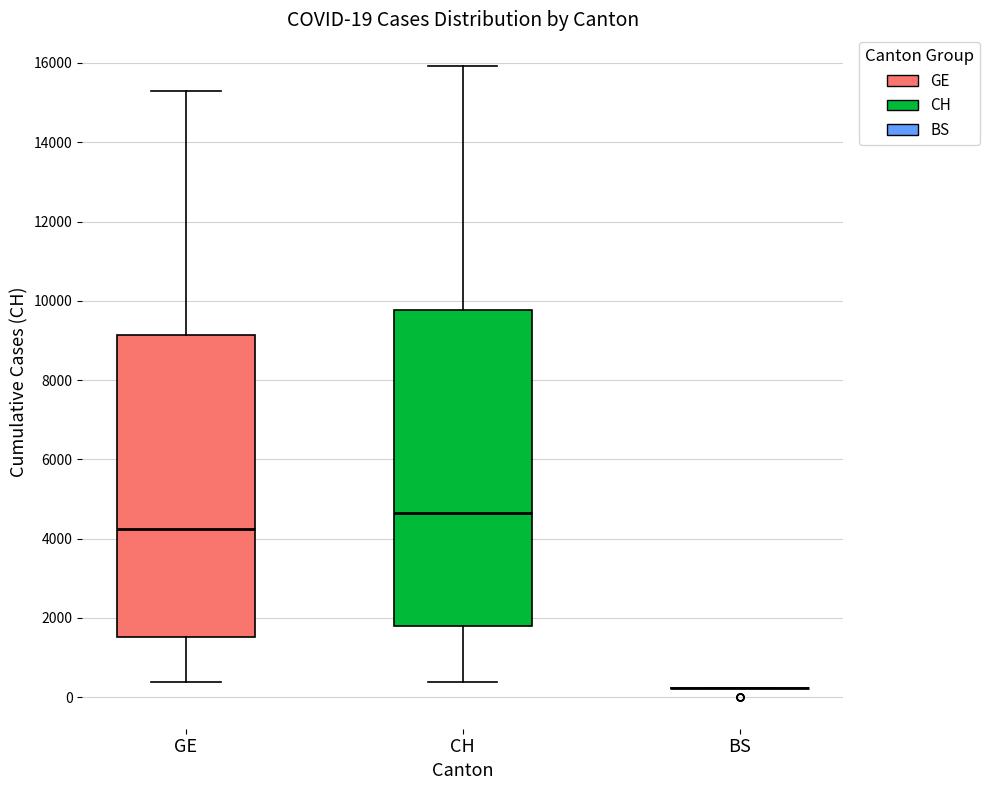

Which box is the tallest, from its lower edge to its upper edge?

CH